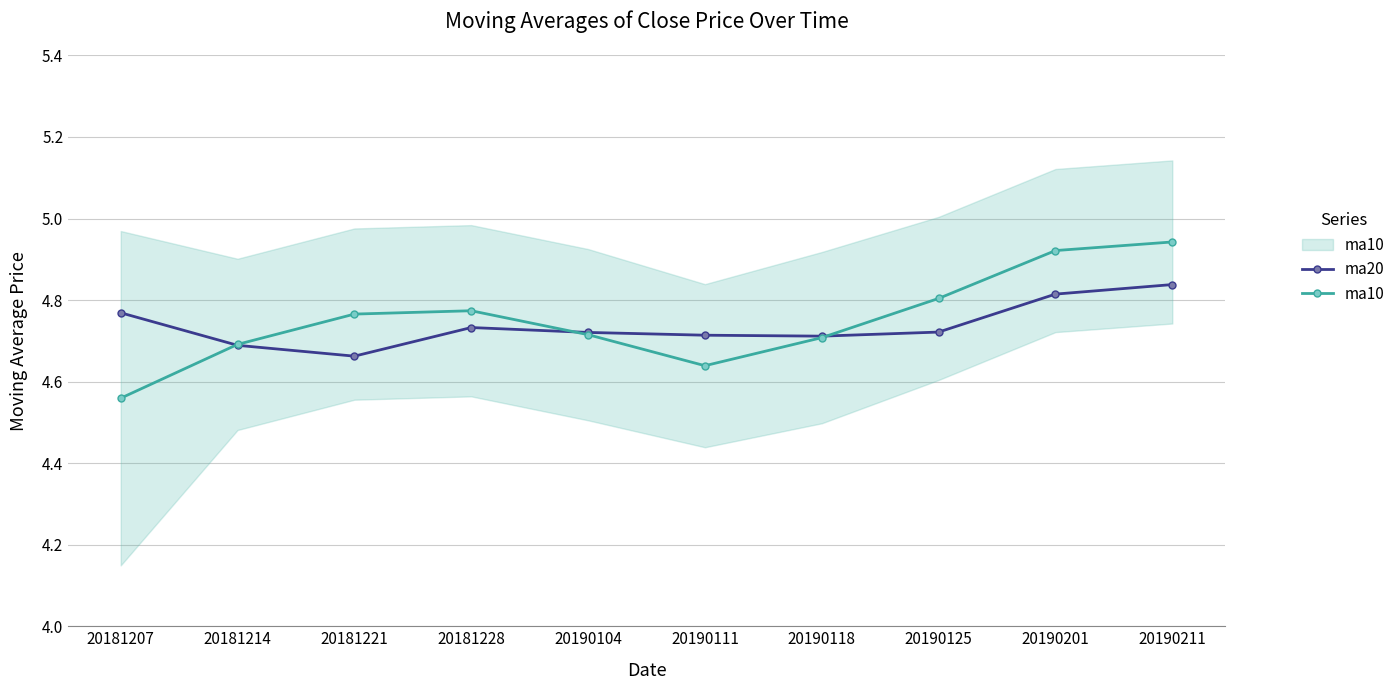

The value of ma10 at 20190118 is 4.7. True or false?

True